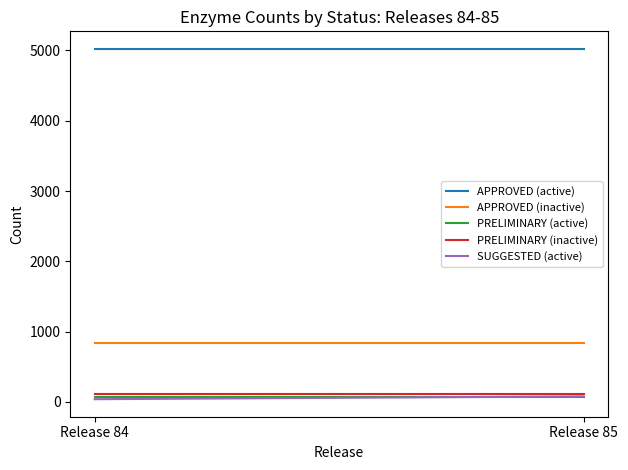

What is the average value of the APPROVED (inactive) series?

836